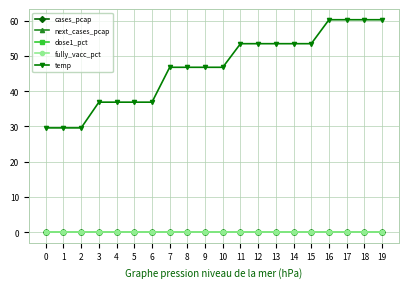

Is this an area chart (filled region under the line)?

No